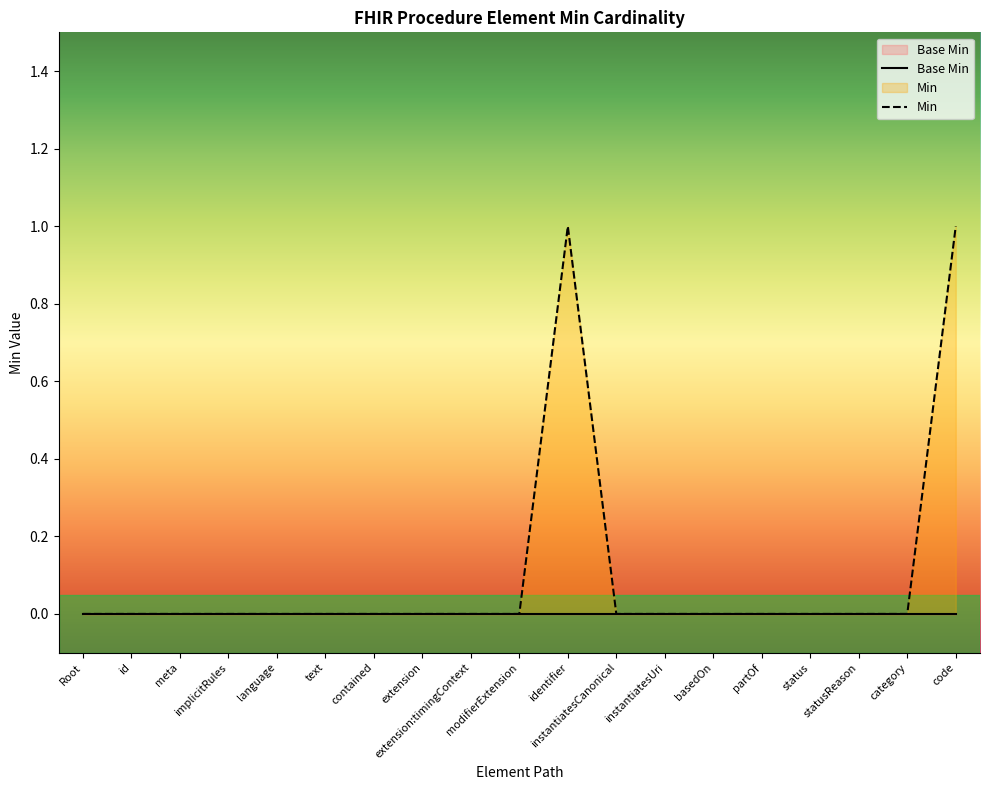

How many values are between 0 and 1?

19